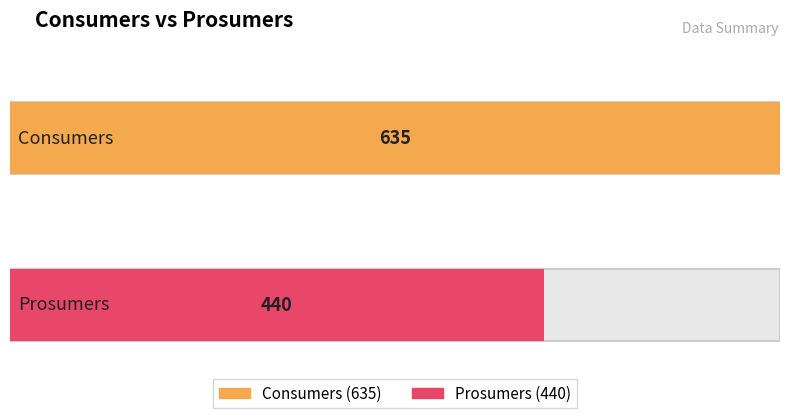

Is the value of Consumers at 3 greater than the value of Prosumers at 4?

Yes